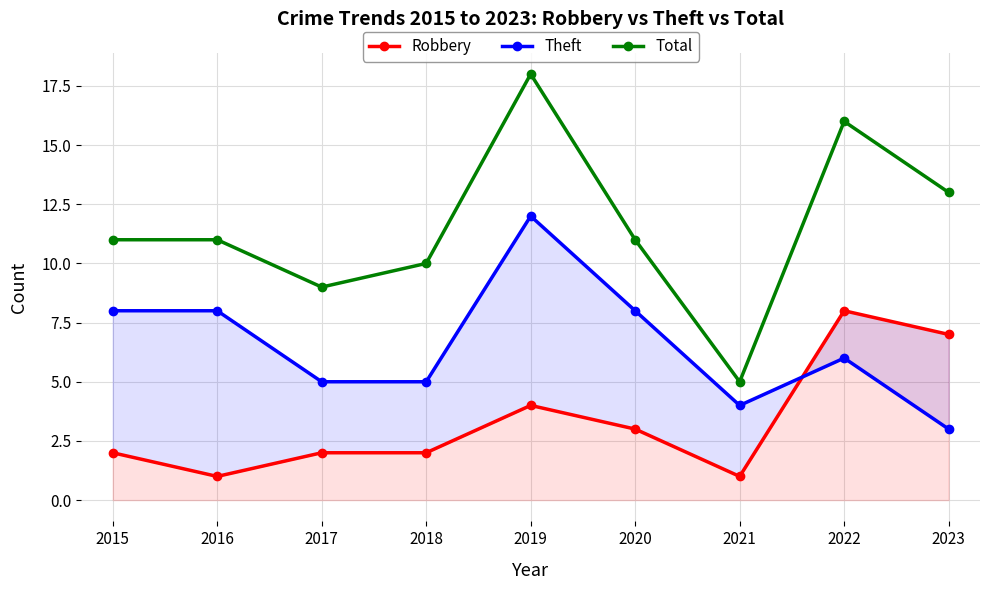

What is the value of the Total point at the 5th from the left?

18